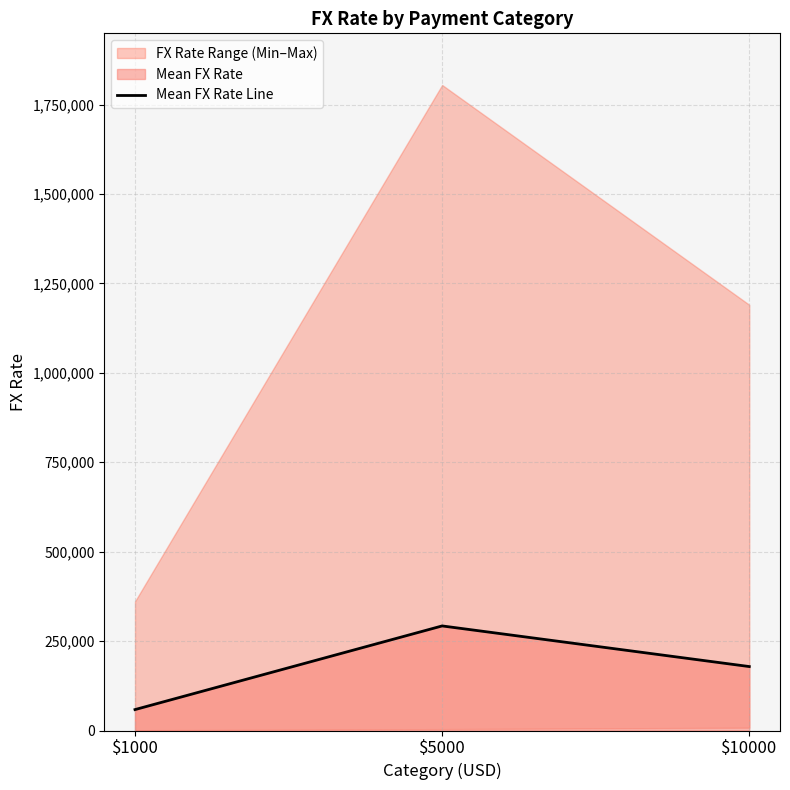

What is the change in value from $1000 to $10000?

+120296.1